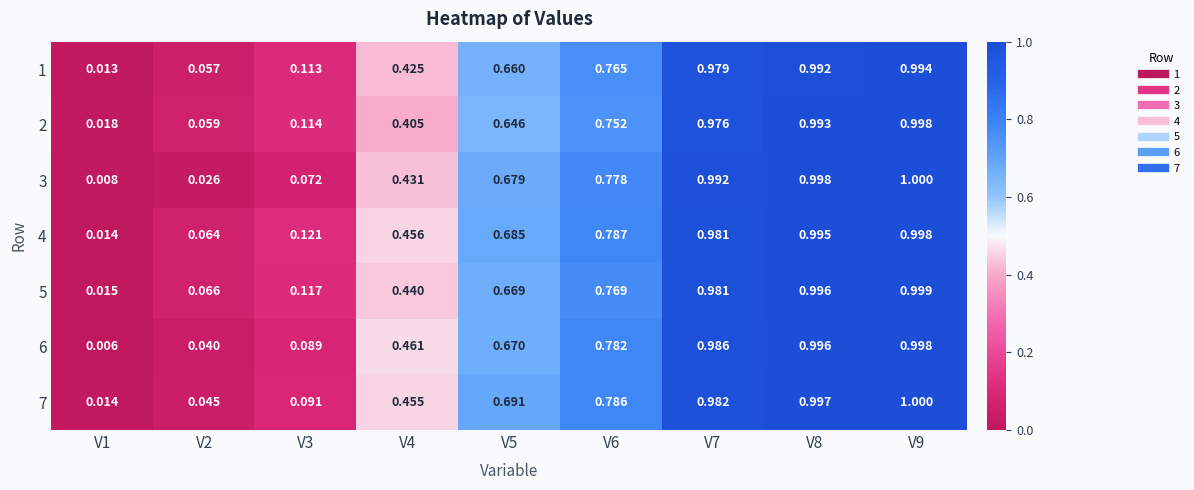

Is the value of 3 at V5 greater than the value of 4 at V2?

Yes